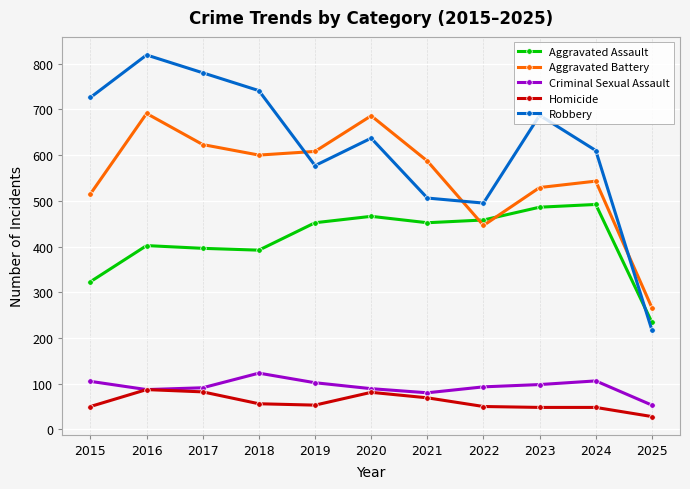

What is the difference between the highest and lowest values at 2023?

639